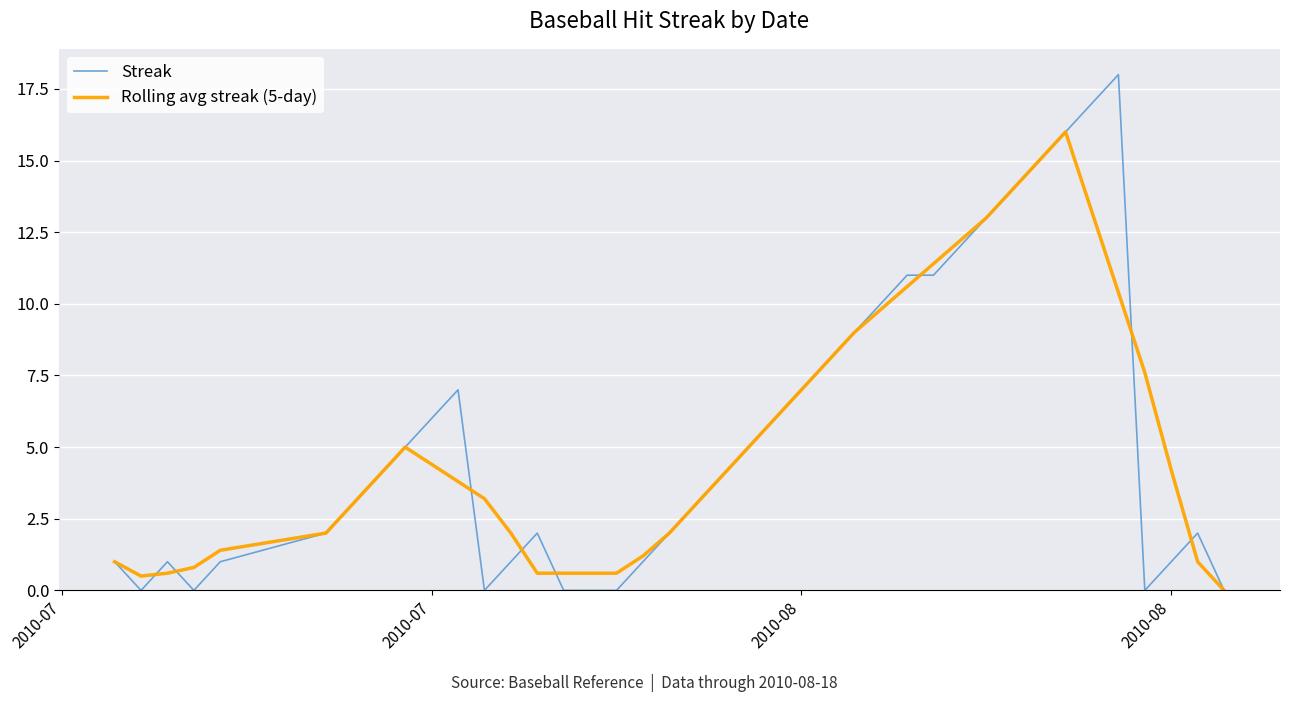

Which series has the widest spread of values?

Streak